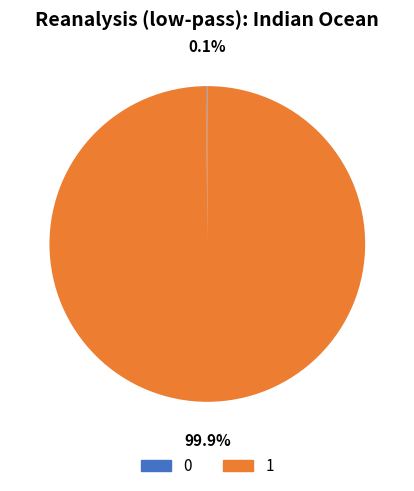

Is there any slice that represents more than half of the pie?

Yes